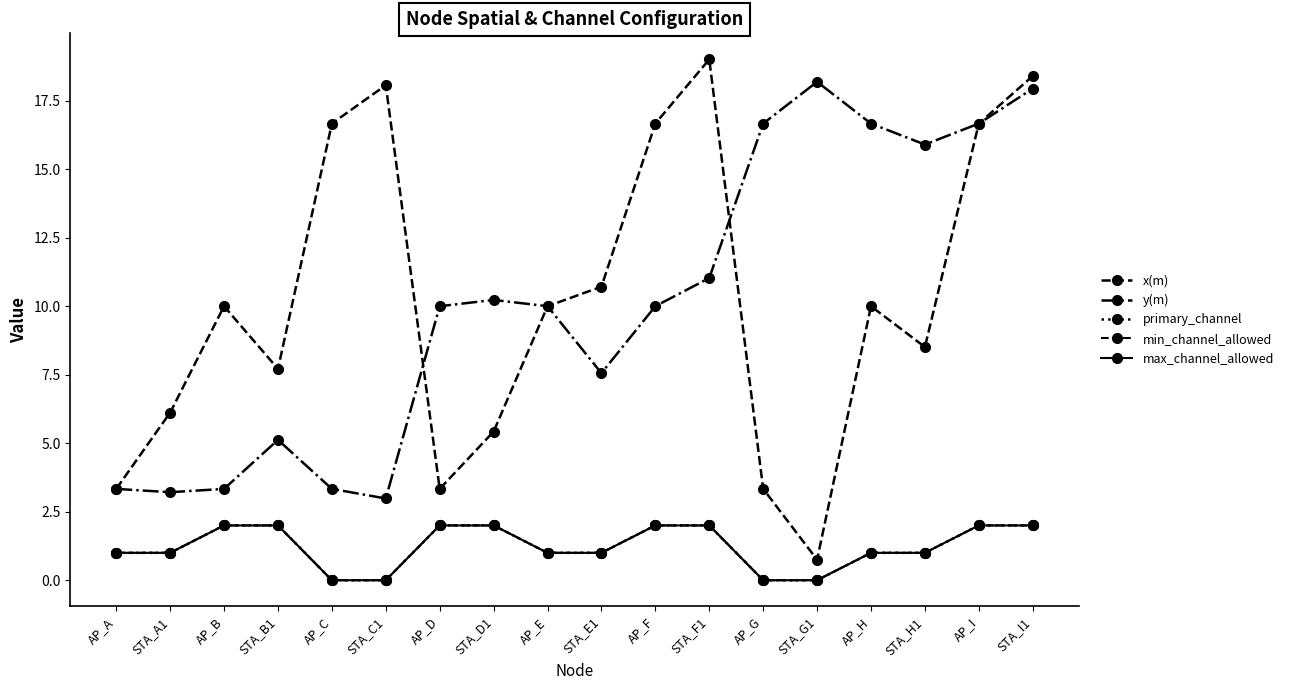

What is the sum of the primary_channel values at AP_F and STA_A1?

3.0